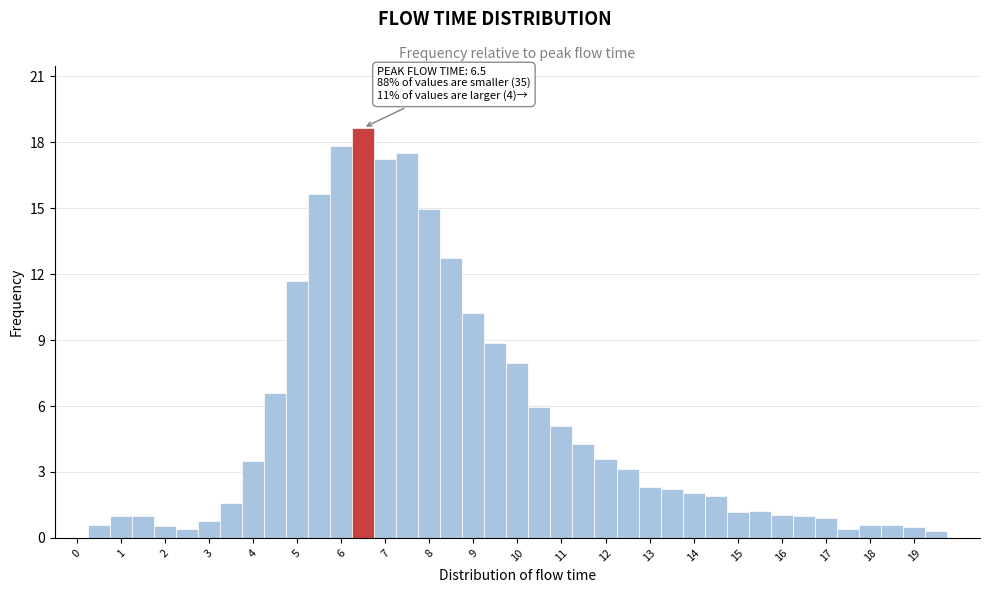

Over which range of the x-axis is the bar tallest?

6.25 to 6.75